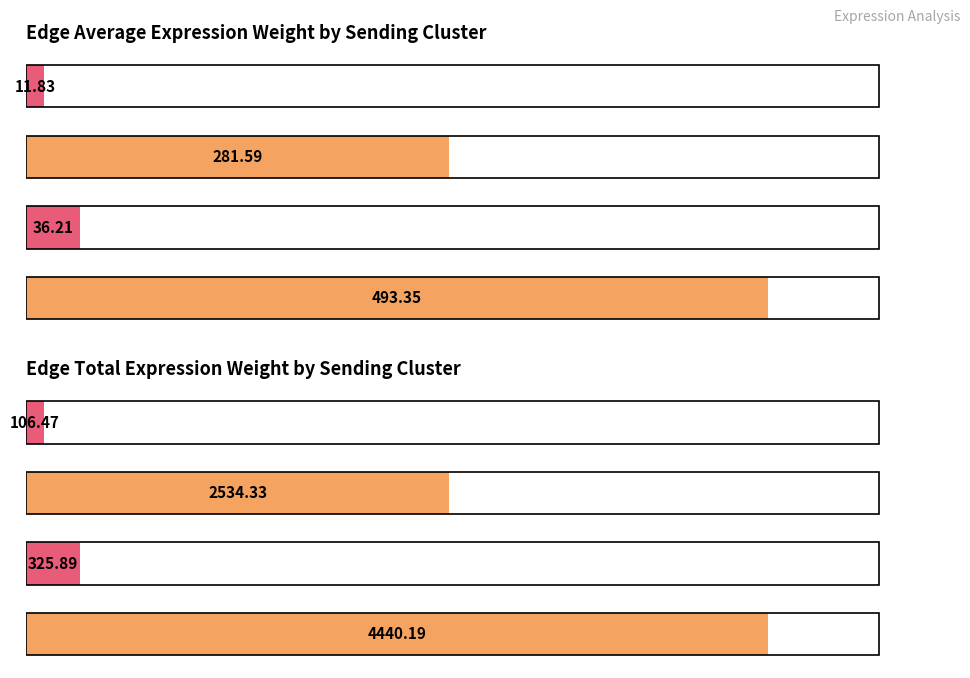

At MuSCs, list the series in order from largest to smallest.

Edge total expression weight, Edge average expression weight